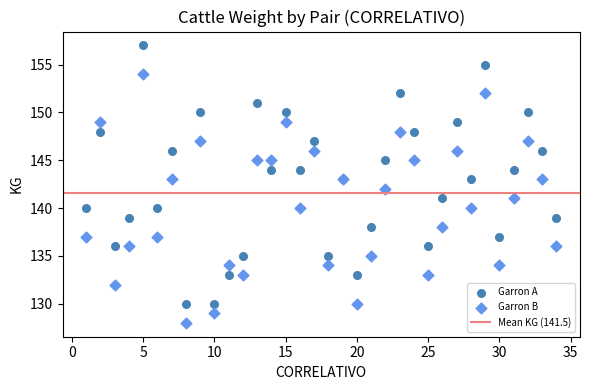

Which series reaches the minimum Y coordinate?

Garron B